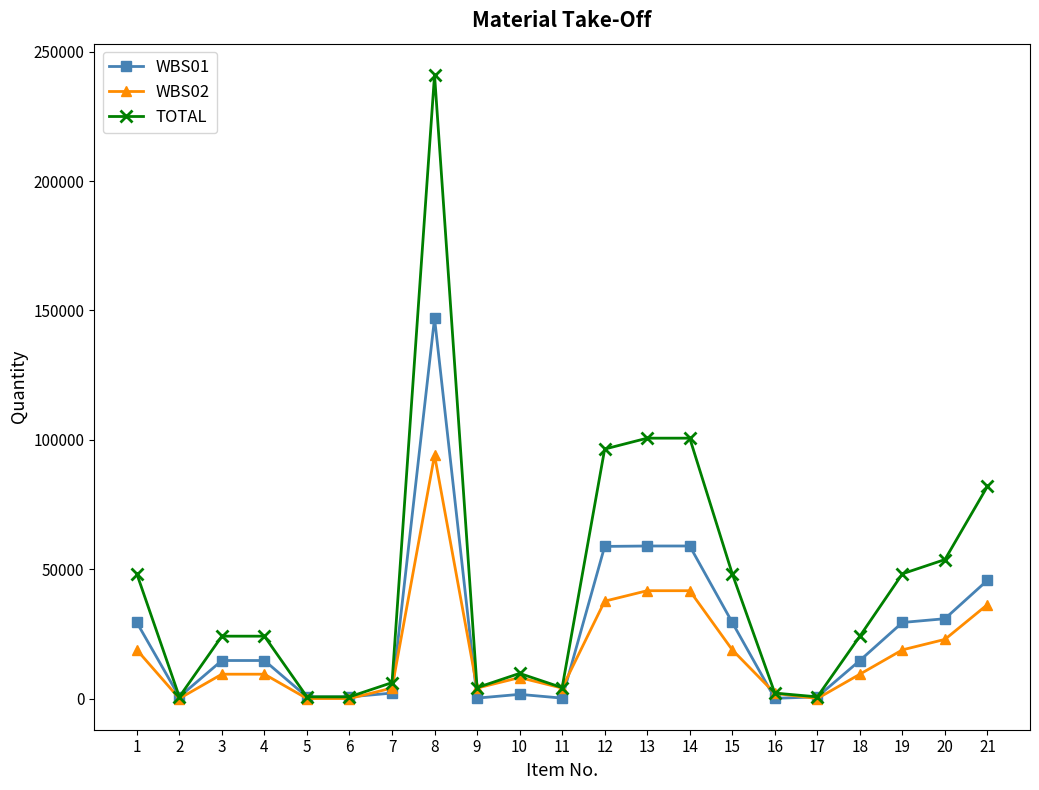

At which category is the sum across all series the highest?

8